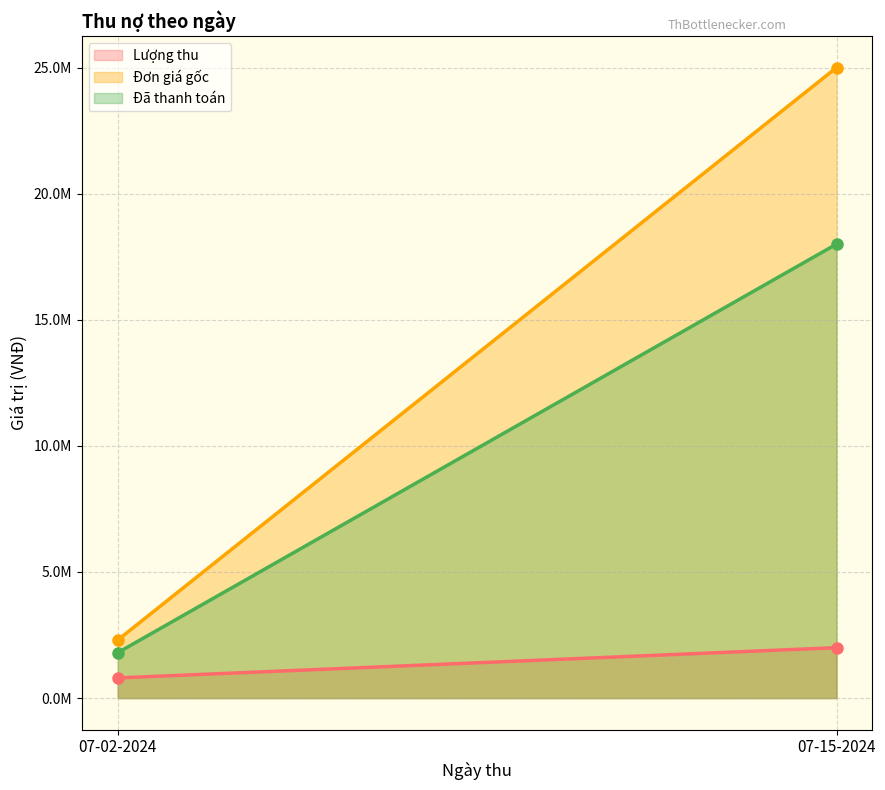

The Lượng thu series shows 511959 at 07-15-2024. True or false?

False